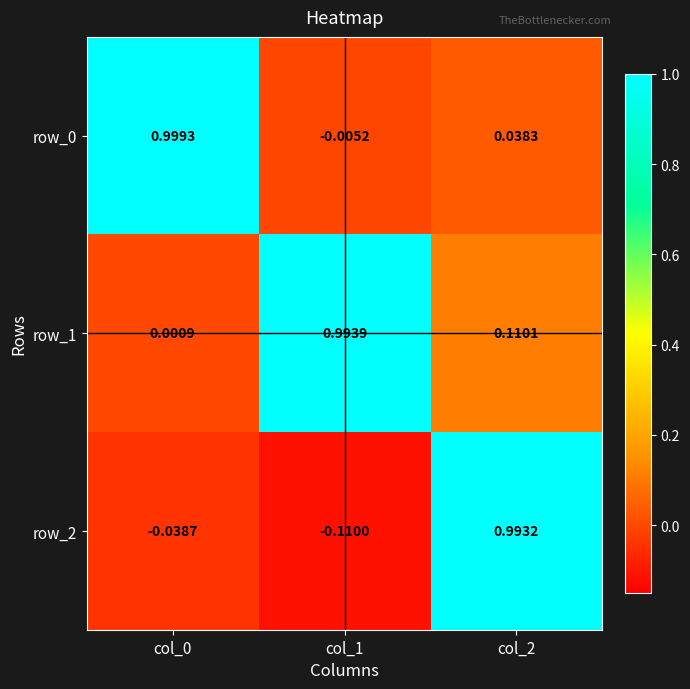

What is the sum of the row_1 values at col_2 and col_0?

0.1